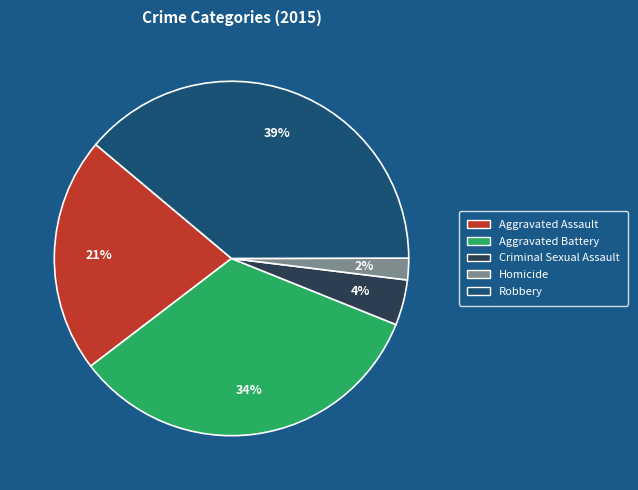

Rank the categories by value from highest to lowest.

Robbery, Aggravated Battery, Aggravated Assault, Criminal Sexual Assault, Homicide